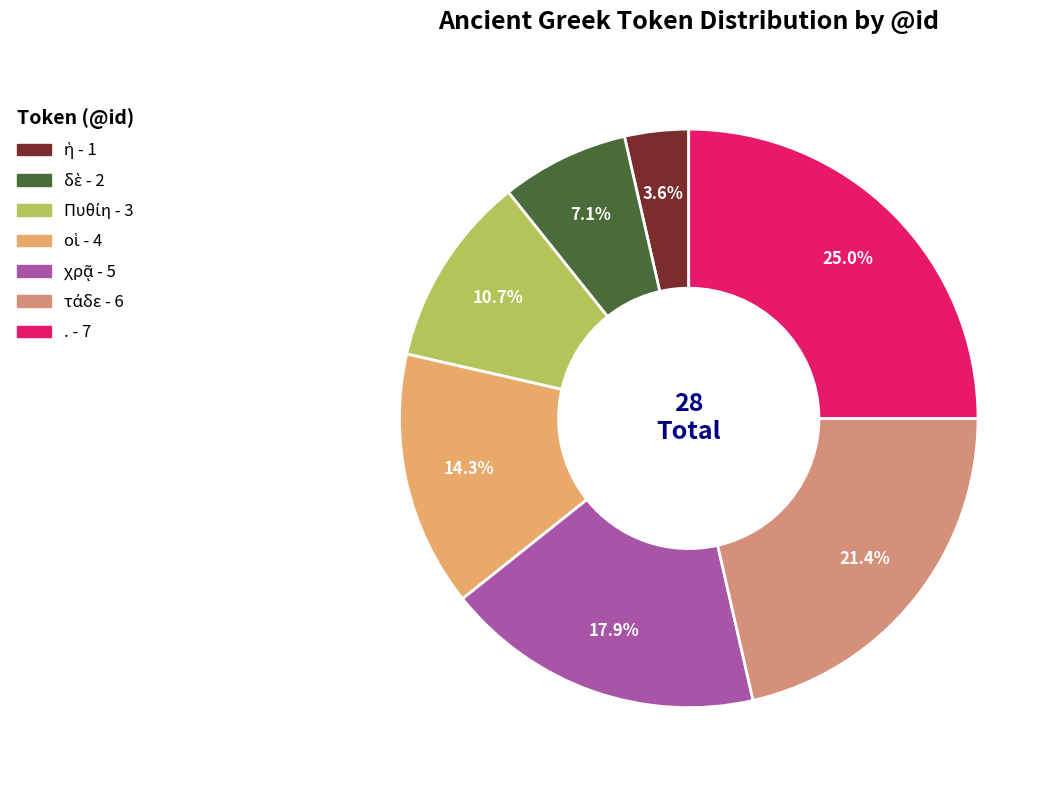

What is the change in value from δὲ to Πυθίη?

+1